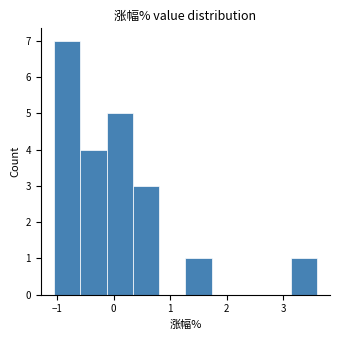

Reading left to right, transcribe this chart: for each bar, give the range it covers on the x-axis and its height. Neither the bar edges nor the heights are printed on the chart, so give them approximately, as read against the axes.

-1.1 to -0.6: 7
-0.6 to -0.1: 4
-0.1 to 0.3: 5
0.3 to 0.8: 3
0.8 to 1.3: 0
1.3 to 1.7: 1
1.7 to 2.2: 0
2.2 to 2.7: 0
2.7 to 3.1: 0
3.1 to 3.6: 1